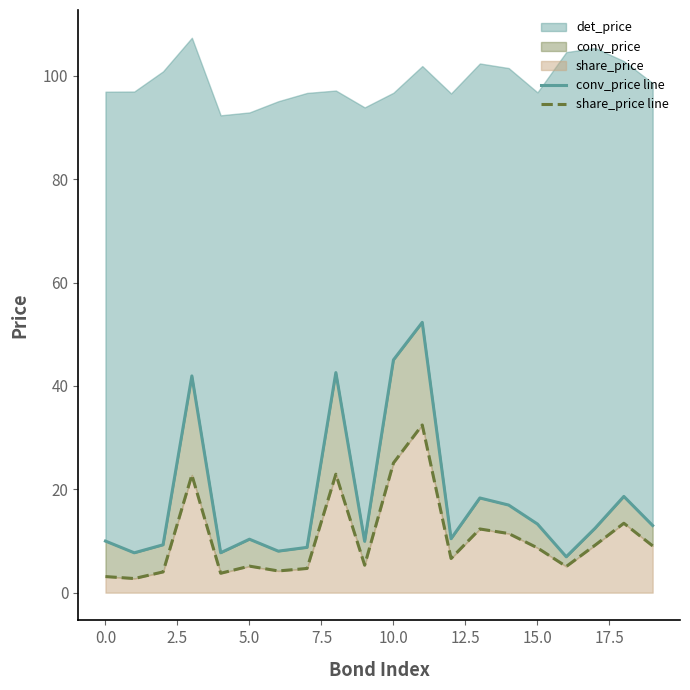

What is the sum of all share_price line values?

211.9